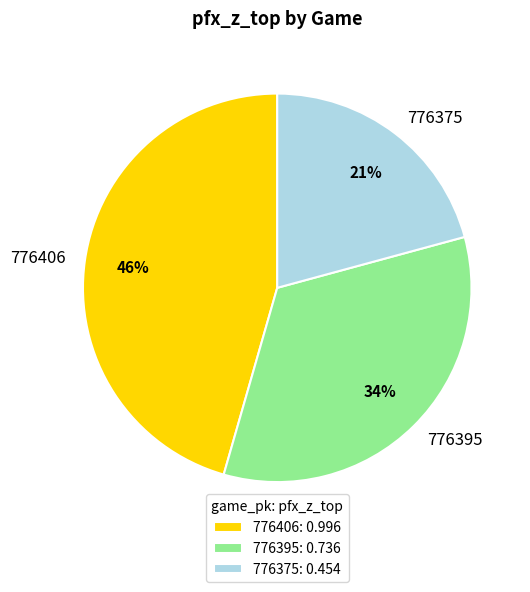

Which category has the smallest portion of the pie?

776375